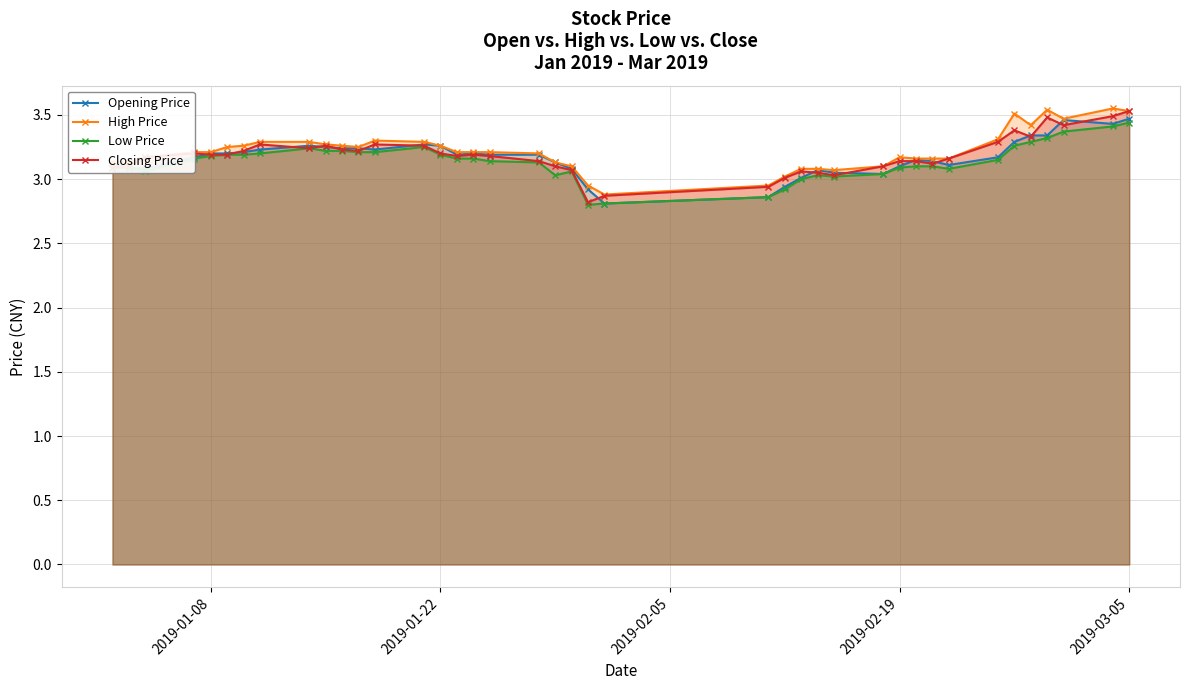

What is the difference between the maximum and second lowest values in the Closing Price series?

0.7